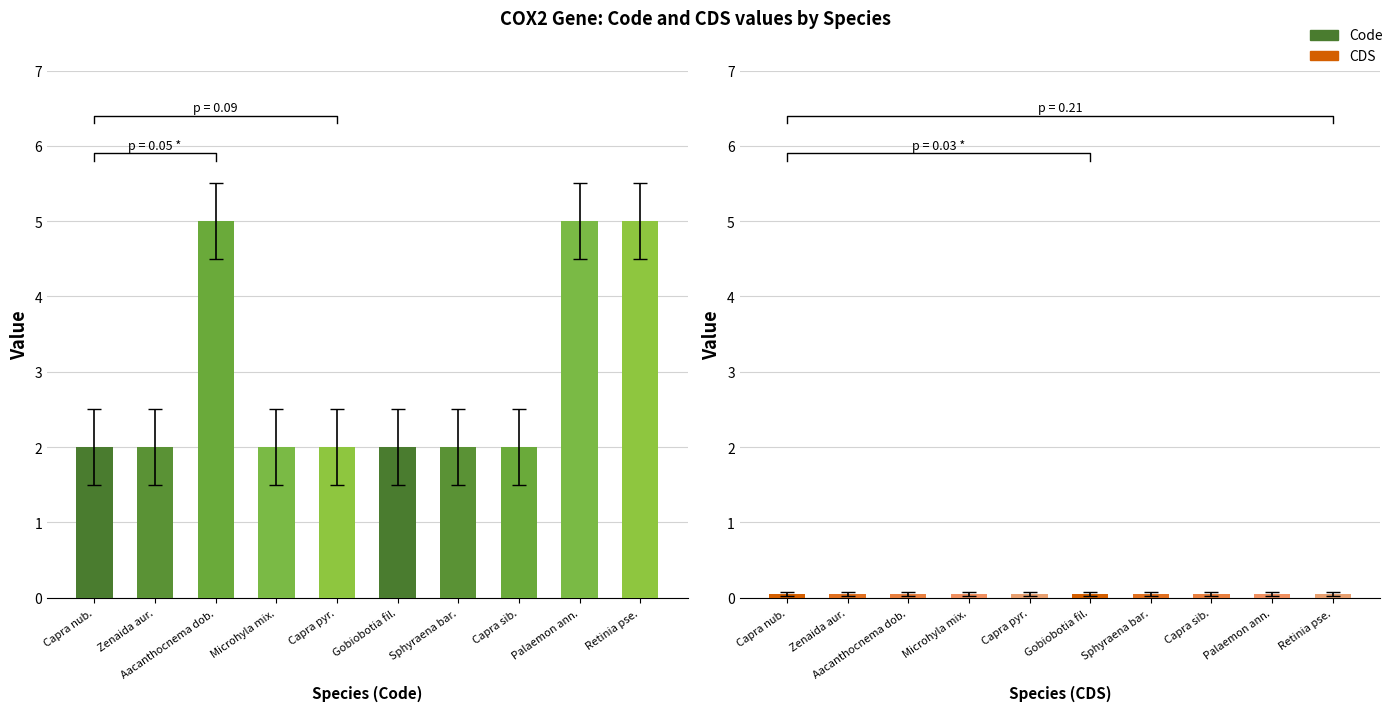

Reading left to right, list all the values displayed in this chart.

Code: Capra nubiana=2	Zenaida auriculata=2	Aacanthocnema dobsoni=5	Microhyla mixtura=2	Capra pyrenaica=2	Gobiobotia filifer=2	Sphyraena barracuda=2	Capra sibirica=2	Palaemon annandalei=5	Retinia pseudotsugaicola=5
CDS: Capra nubiana=0	Zenaida auriculata=0	Aacanthocnema dobsoni=0	Microhyla mixtura=0	Capra pyrenaica=0	Gobiobotia filifer=0	Sphyraena barracuda=0	Capra sibirica=0	Palaemon annandalei=0	Retinia pseudotsugaicola=0